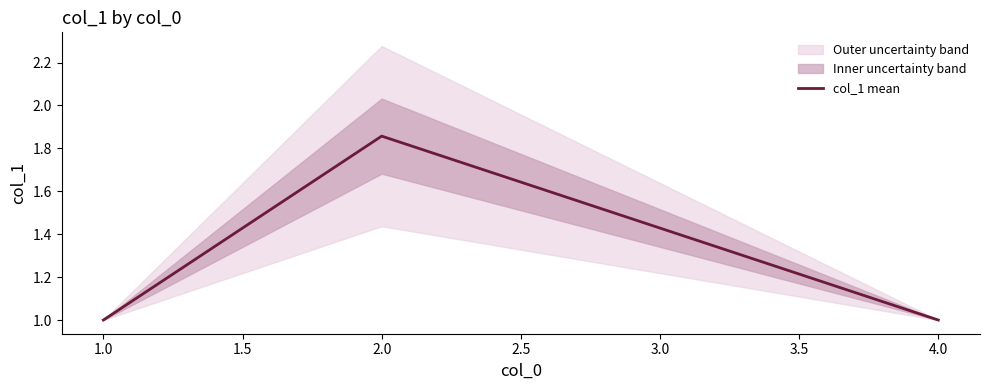

How many lines are shown in the chart?

1